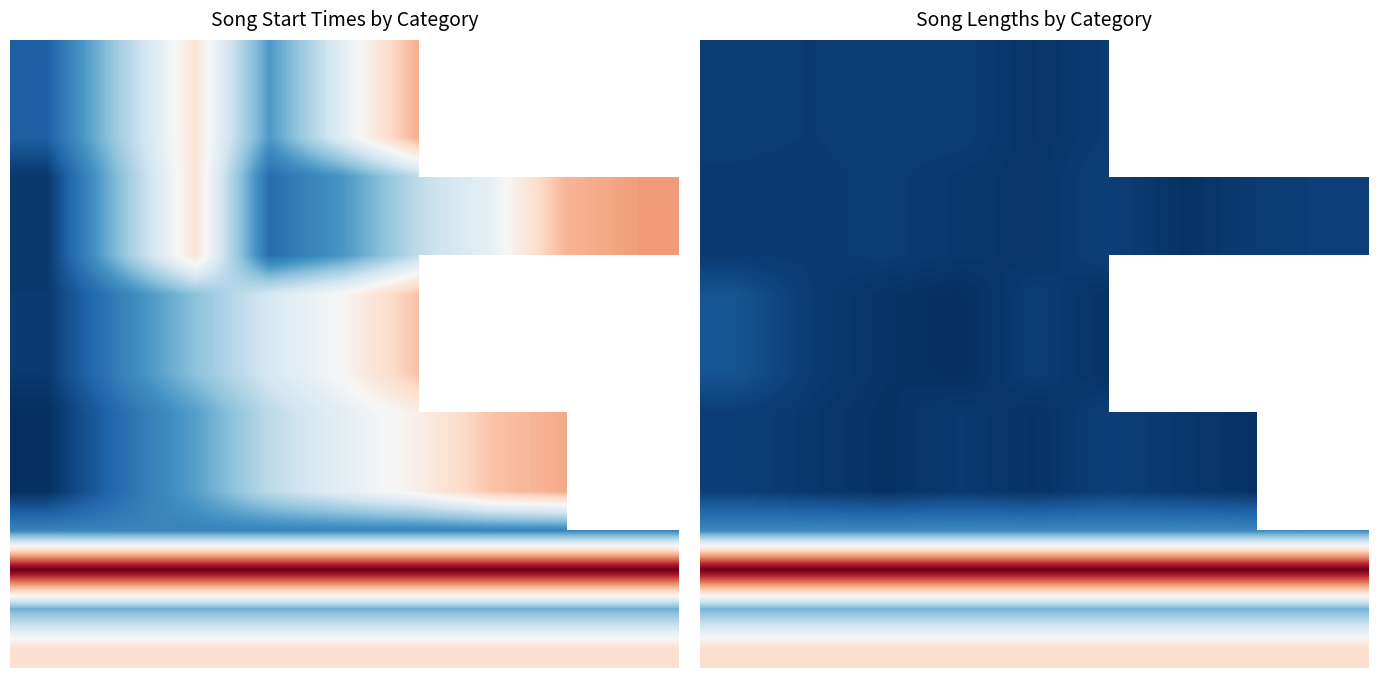

What is the total value across all series at 5?

185.3